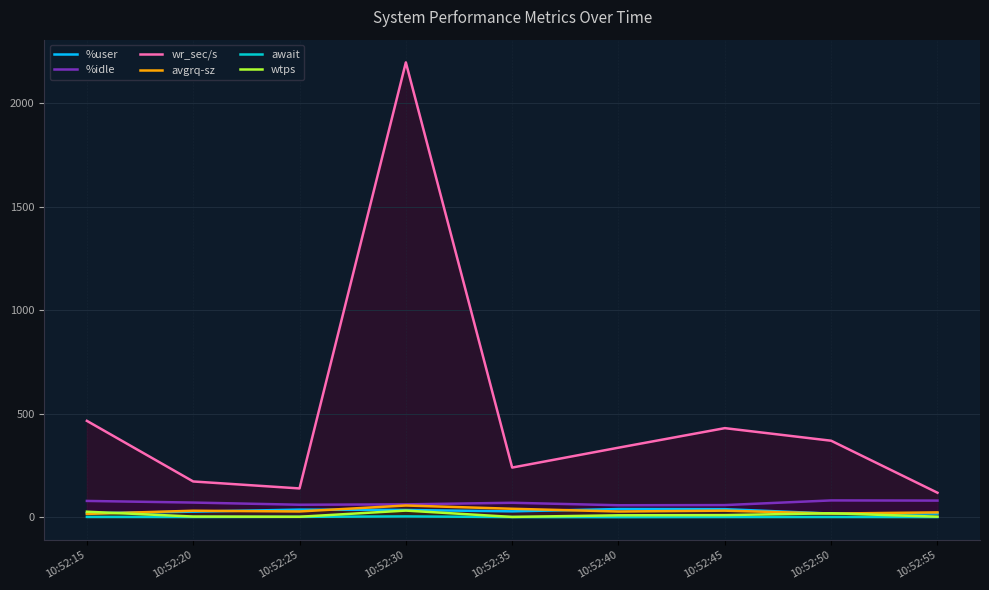

What is the sum of the wtps values at 10:52:40 and 10:52:25?

11.8